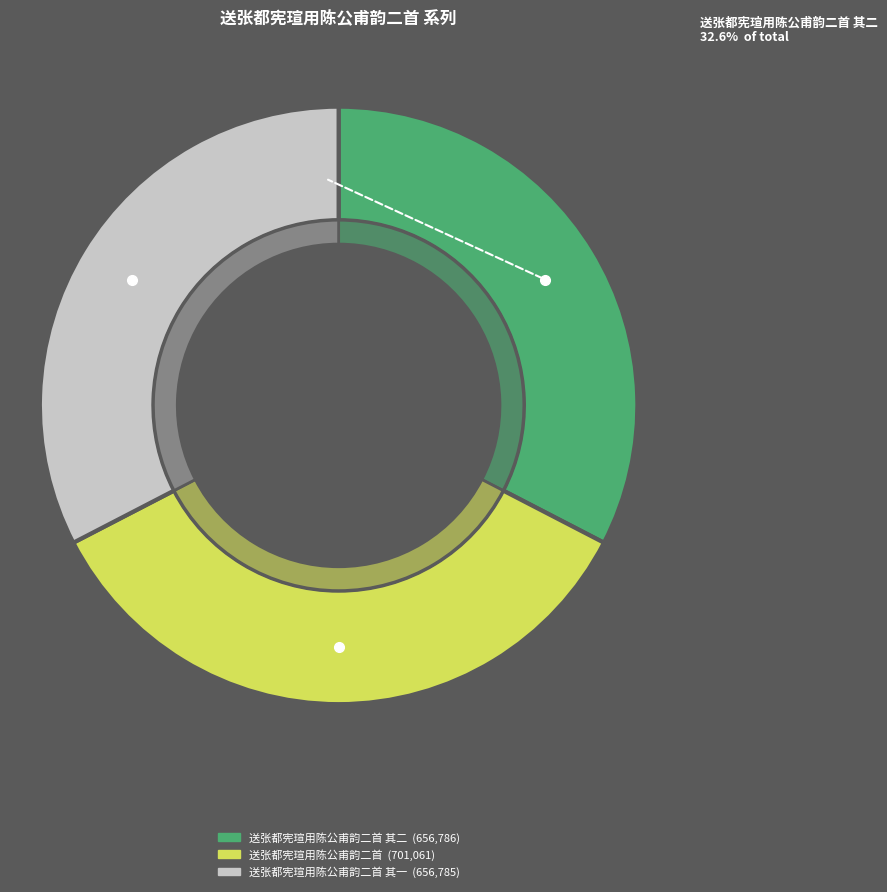

What is the largest slice in the pie chart?

送张都宪瑄用陈公甫韵二首